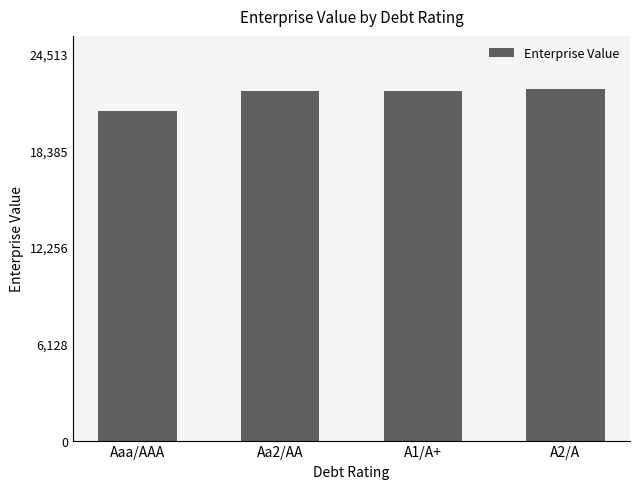

What is the maximum value shown in the chart?

22285.2